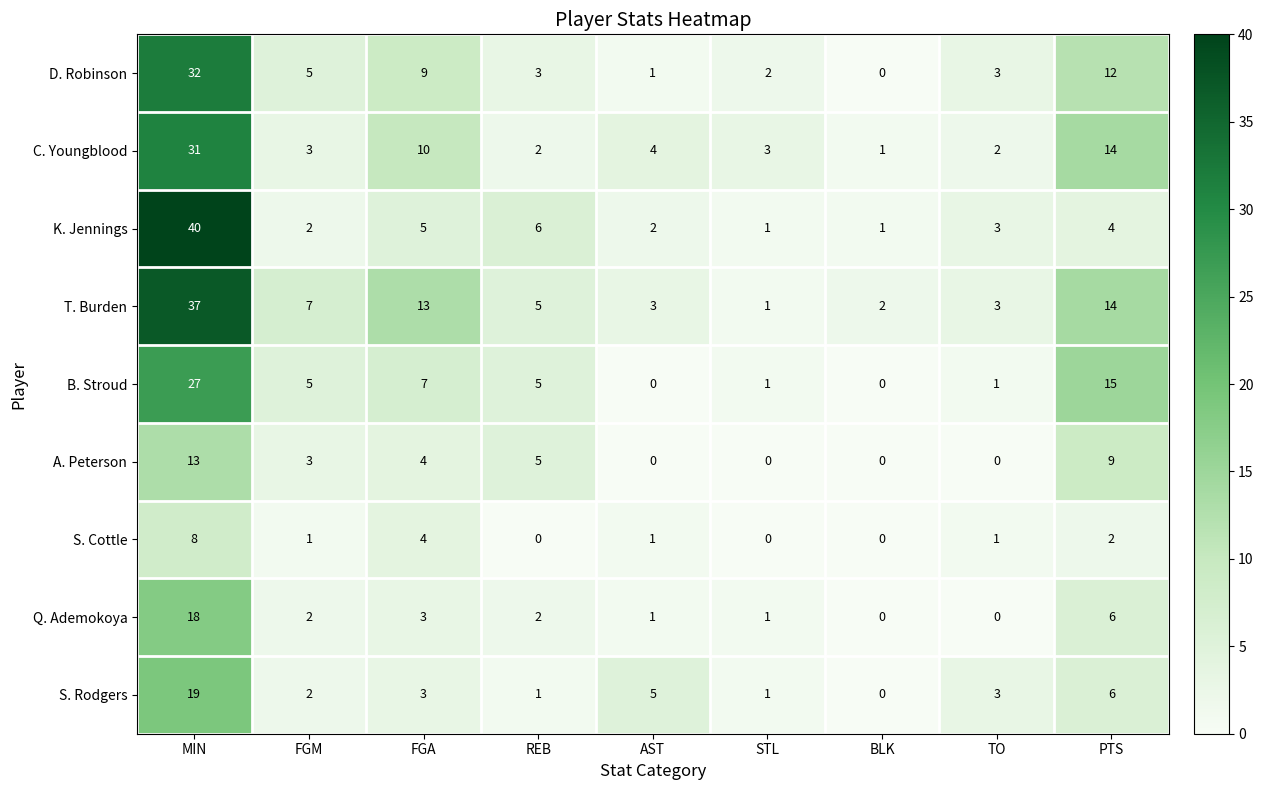

What is the total value across all series at TO?

16